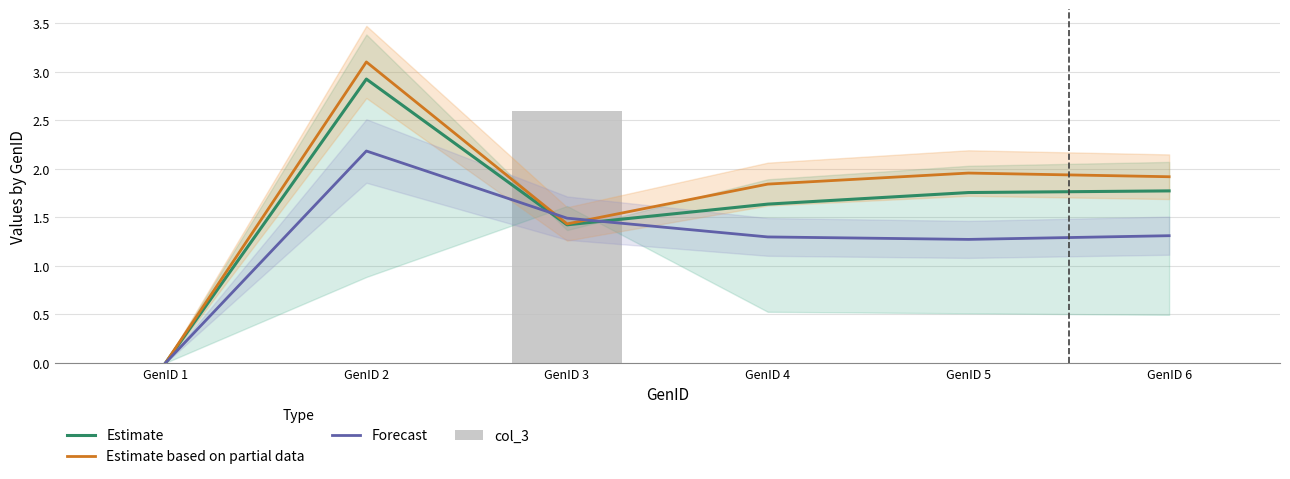

Reading left to right, what are all the values shown in this chart?

Estimate: 0.0	2.9	1.4	1.6	1.8	1.8
Estimate based on partial data: 0.0	3.1	1.4	1.8	2.0	1.9
Forecast: 0.0	2.2	1.5	1.3	1.3	1.3
col_3: 0.0	0.0	2.6	0.0	0.0	0.0